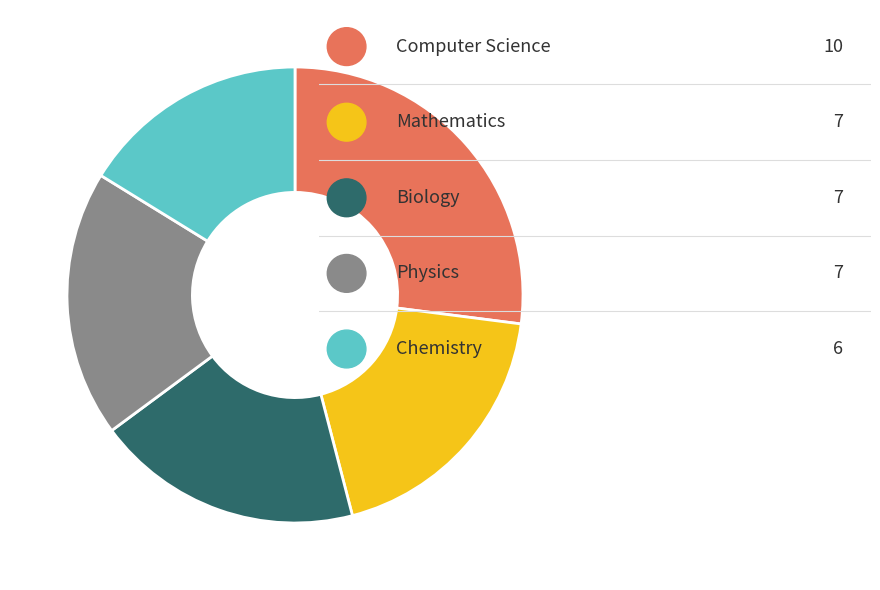

Is there any slice that represents more than half of the pie?

No